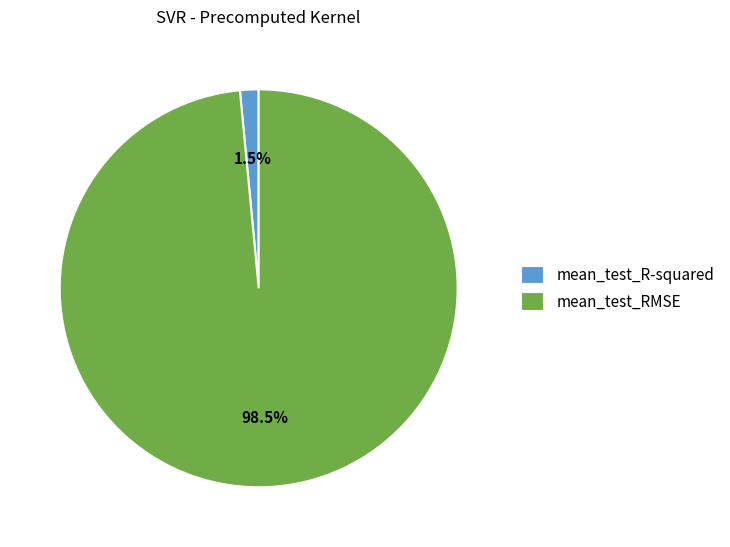

How much of the chart is everything except mean_test_R-squared?

98.5%